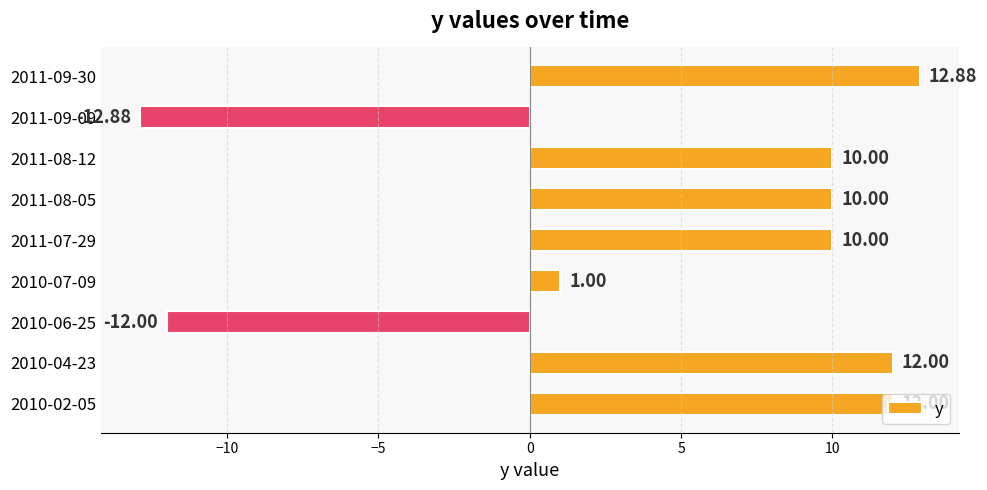

What is the difference between the maximum and second lowest values?

24.9